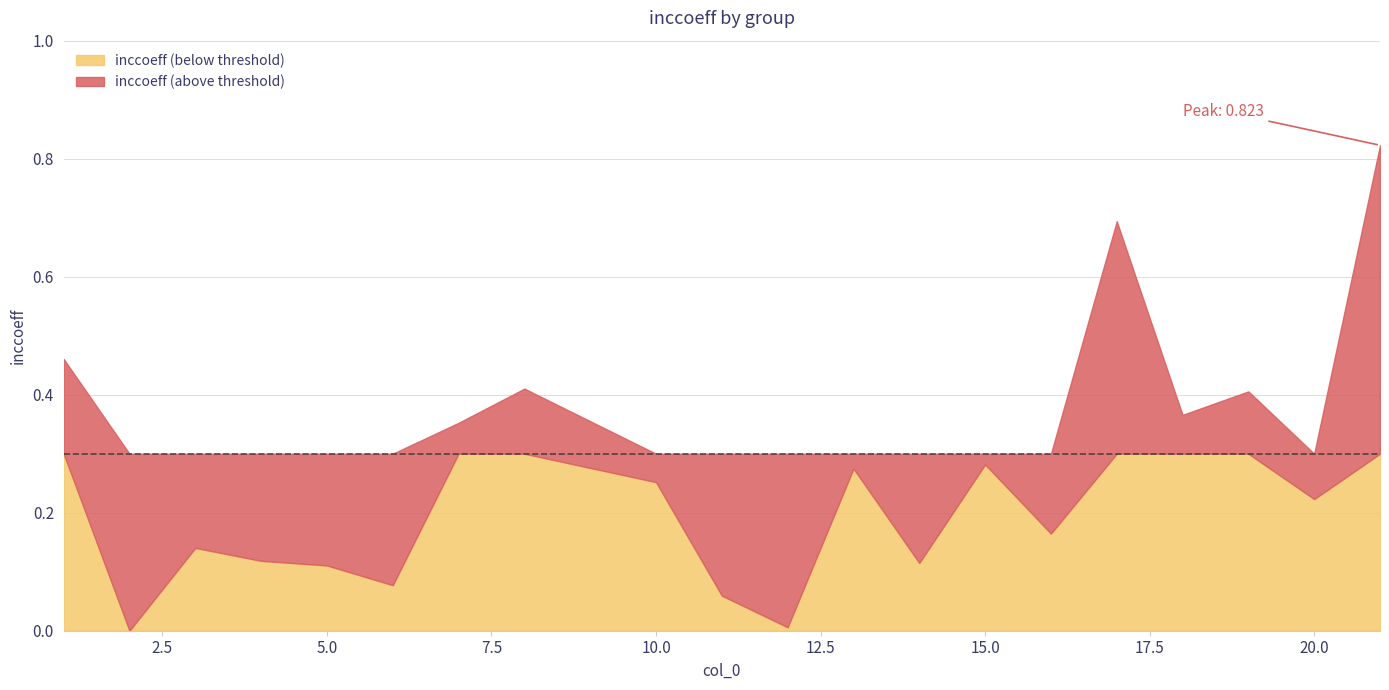

The chart shows a value of 0.0 at 5. True or false?

False